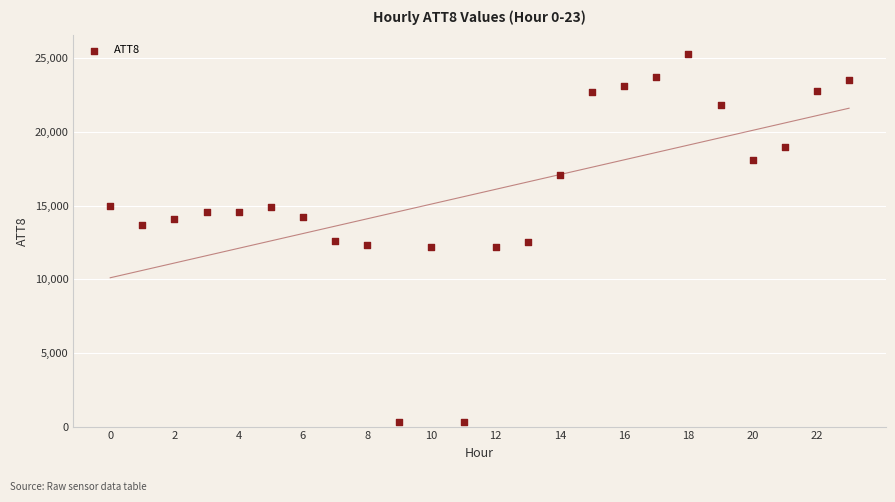

What is the range of Y values (max minus min)?

25000